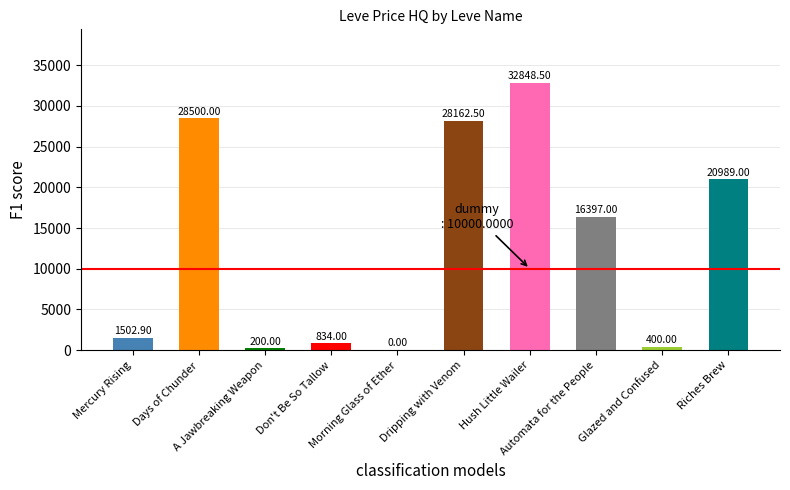

The chart shows a value of 32848.5 at Hush Little Wailer. True or false?

True